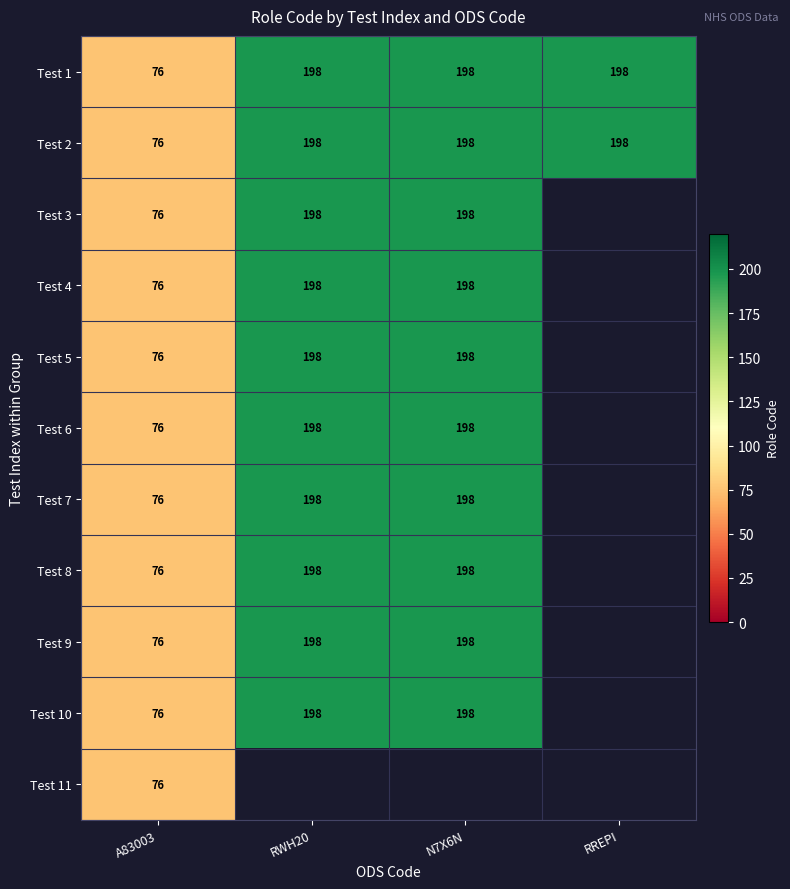

What is the maximum value for Test 1?

198